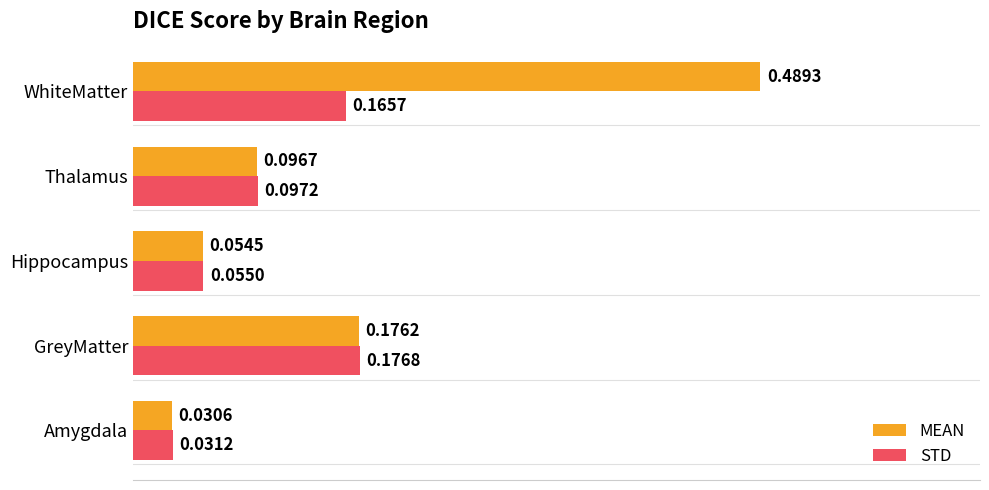

At how many categories does at least one series exceed 0?

5